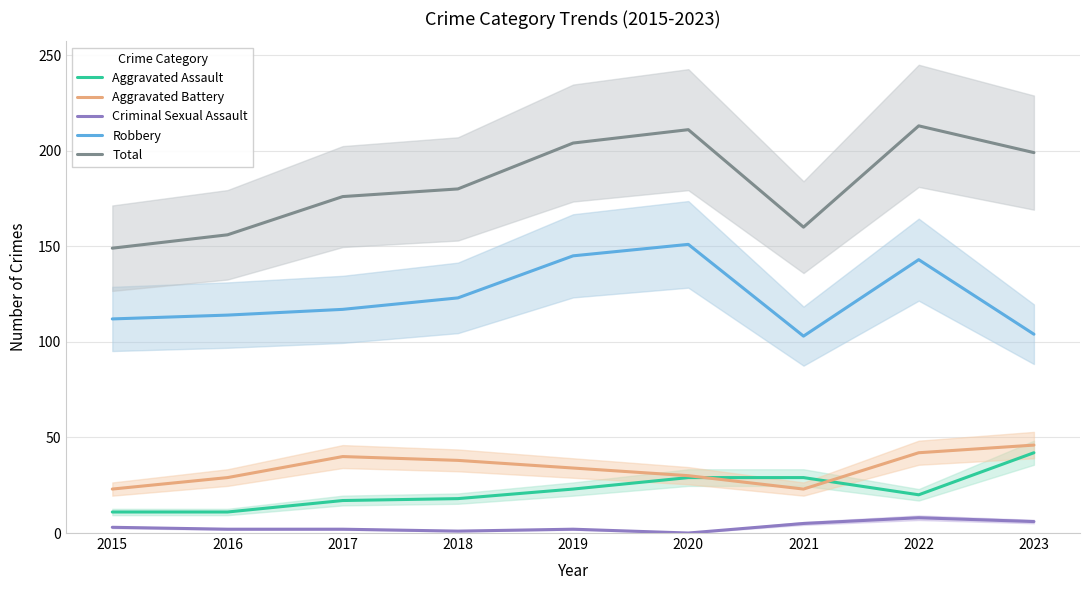

What is the difference between the maximum and minimum values in the Aggravated Battery series?

23